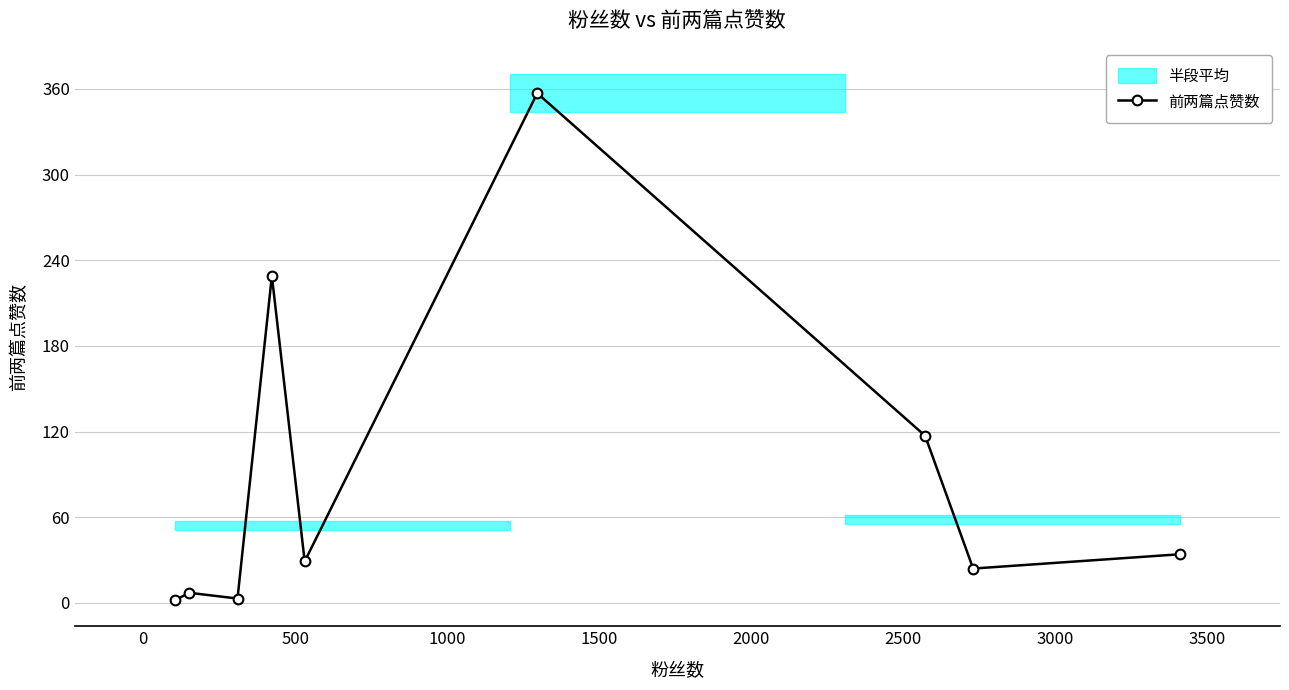

True or false: 前两篇点赞数 has more than 0 points higher than both neighbors.

True